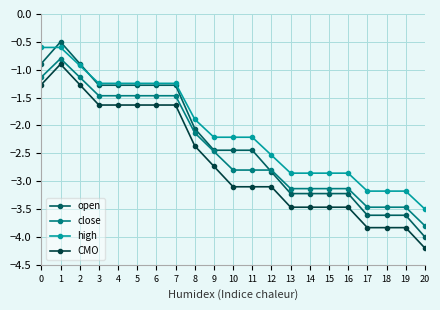

Where do high and open first cross each other?

0 and 1